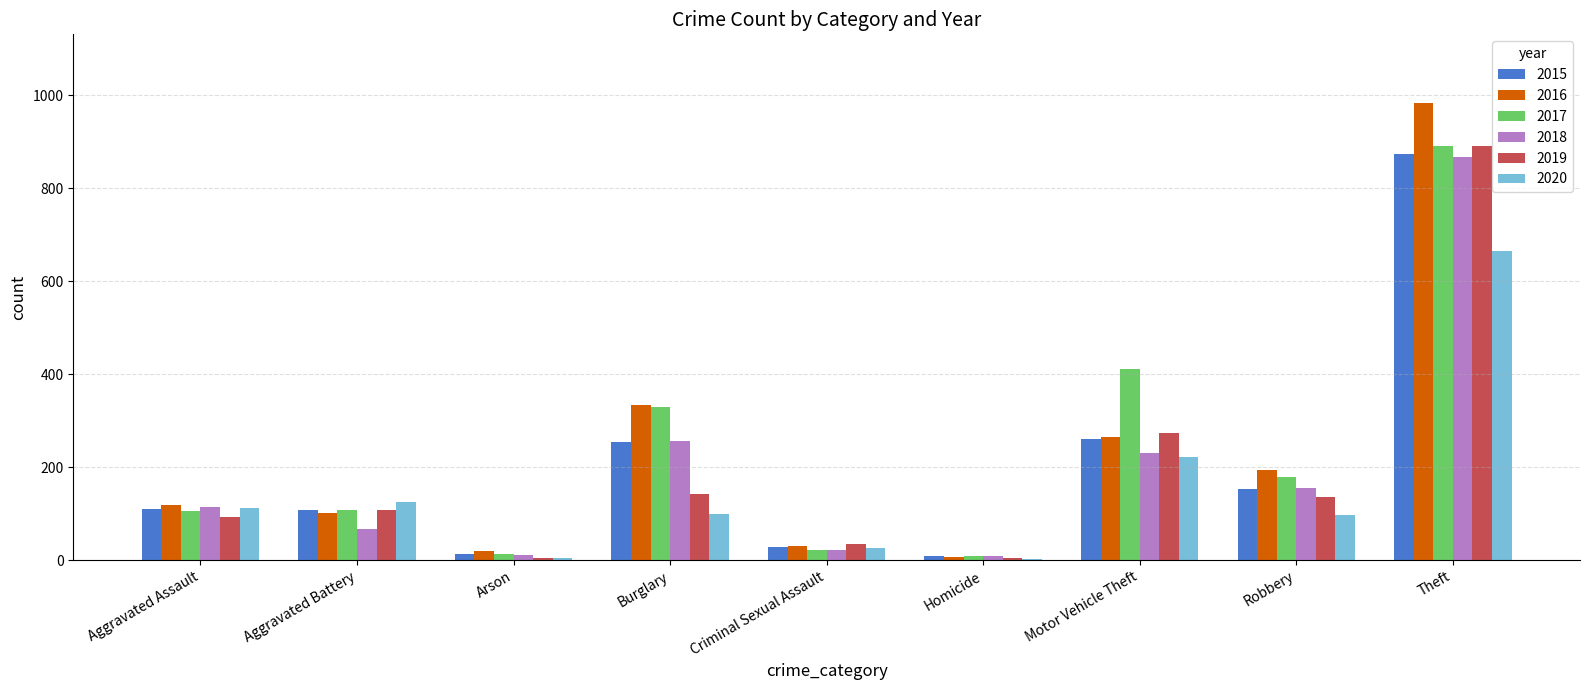

At which label is 2017 closest to 450?

Motor Vehicle Theft